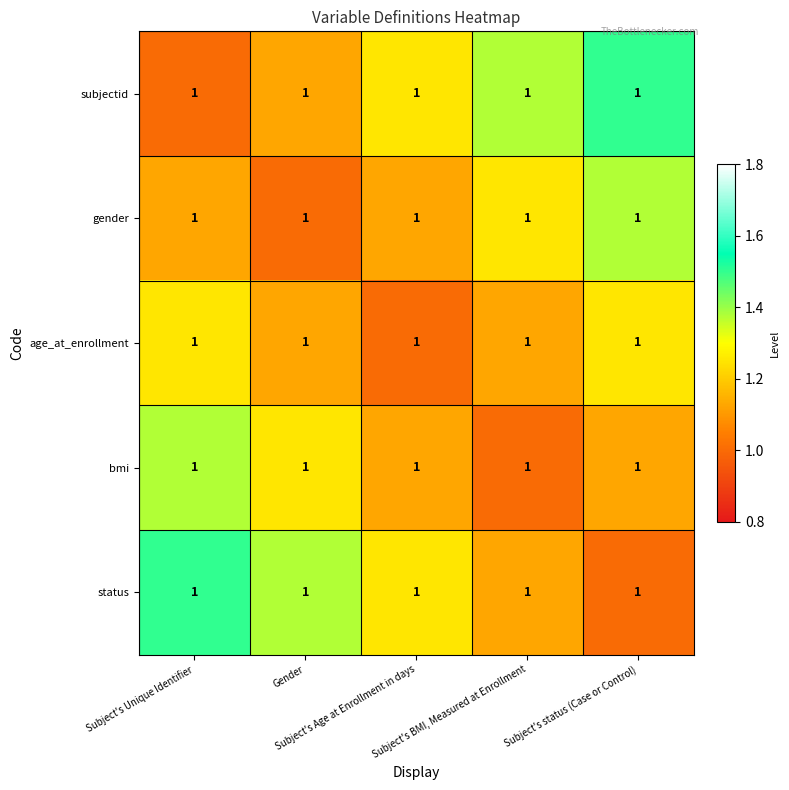

Reading right to left, extract all data points from this chart.

subjectid: Subject's status (Case or Control)=1.0	Subject's BMI, Measured at Enrollment=1.0	Subject's Age at Enrollment in days=1.0	Gender=1.0	Subject's Unique Identifier=1.0
gender: Subject's status (Case or Control)=1.0	Subject's BMI, Measured at Enrollment=1.0	Subject's Age at Enrollment in days=1.0	Gender=1.0	Subject's Unique Identifier=1.0
age_at_enrollment: Subject's status (Case or Control)=1.0	Subject's BMI, Measured at Enrollment=1.0	Subject's Age at Enrollment in days=1.0	Gender=1.0	Subject's Unique Identifier=1.0
bmi: Subject's status (Case or Control)=1.0	Subject's BMI, Measured at Enrollment=1.0	Subject's Age at Enrollment in days=1.0	Gender=1.0	Subject's Unique Identifier=1.0
status: Subject's status (Case or Control)=1.0	Subject's BMI, Measured at Enrollment=1.0	Subject's Age at Enrollment in days=1.0	Gender=1.0	Subject's Unique Identifier=1.0